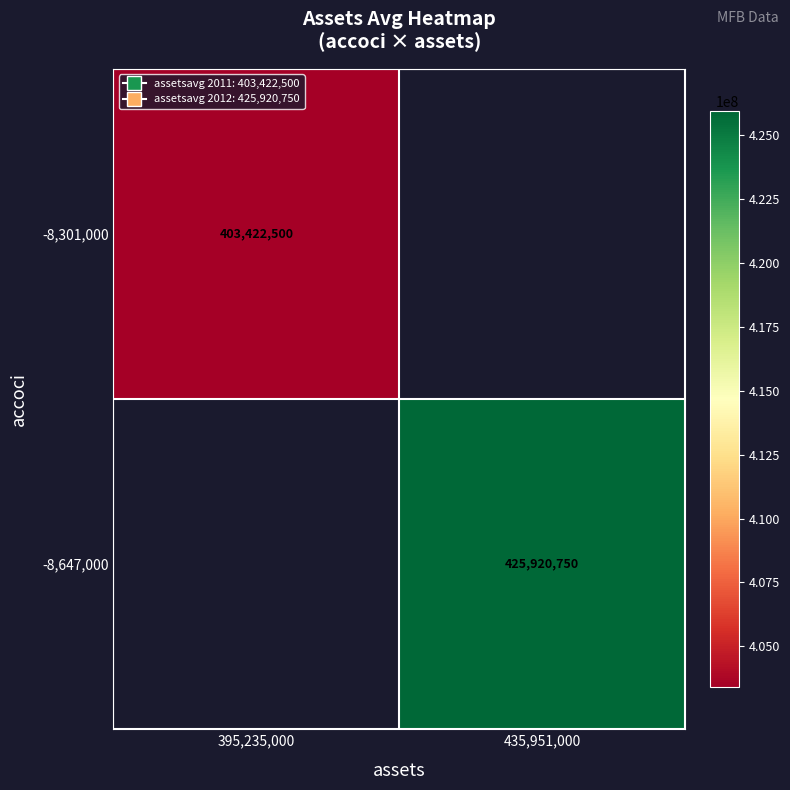

Is it true that -8,301,000 equals 403422500 at 395,235,000?

True